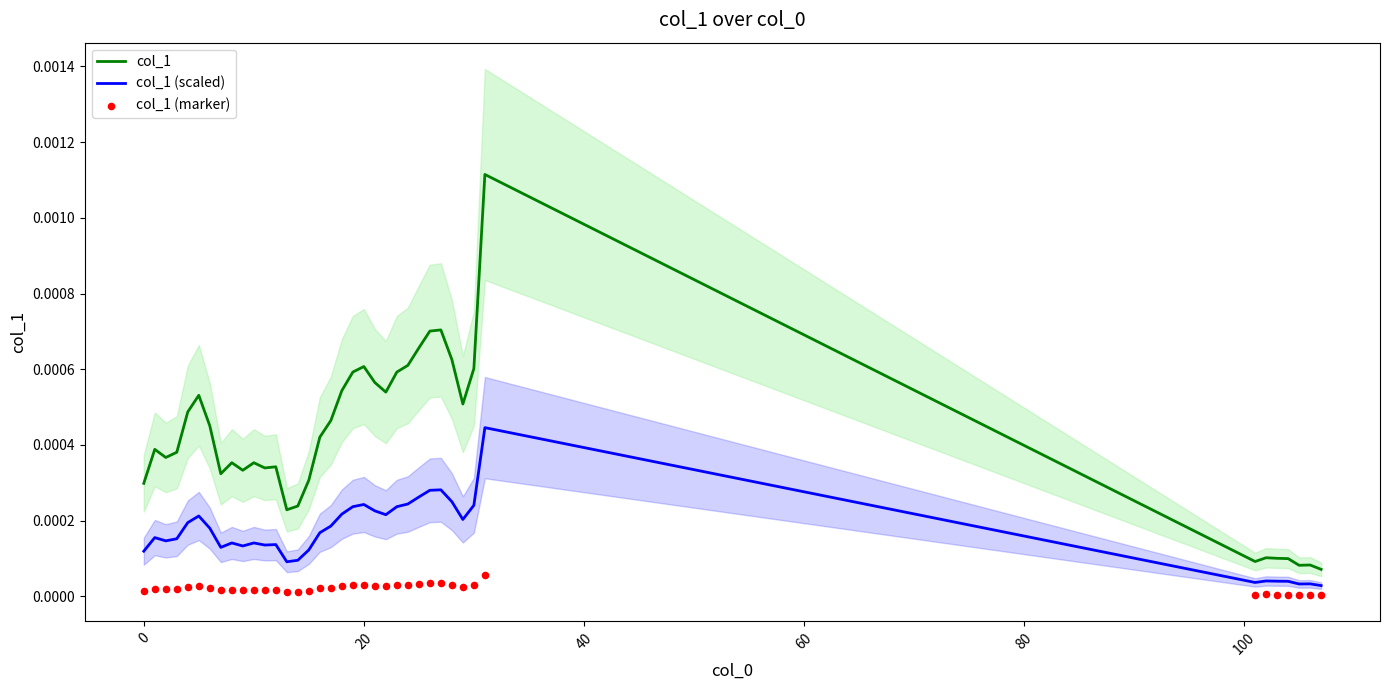

At how many categories does at least one series exceed 0?

39